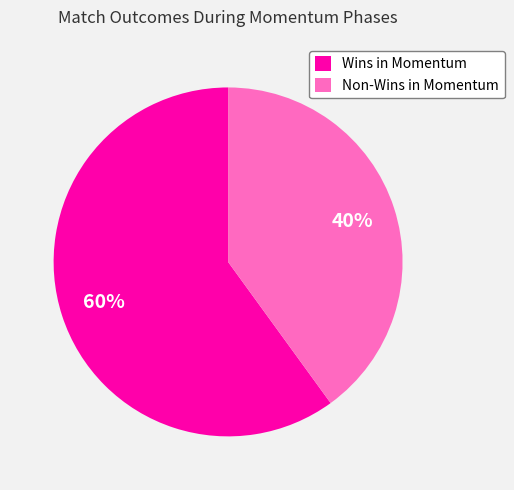

Is Non-Wins in Momentum the majority of the pie?

No